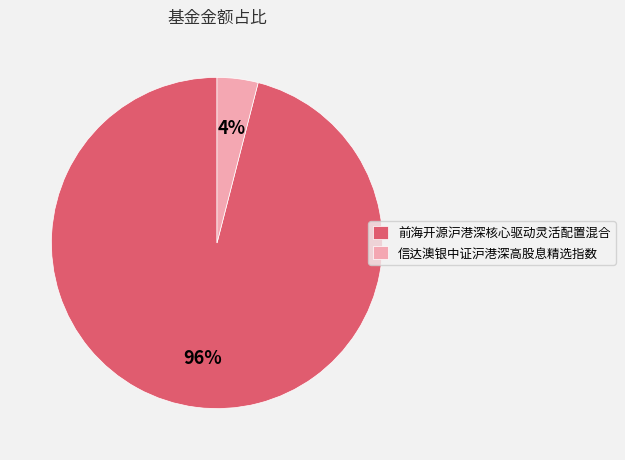

To the nearest percent, what portion does 前海开源沪港深核心驱动灵活配置混合 represent?

96%